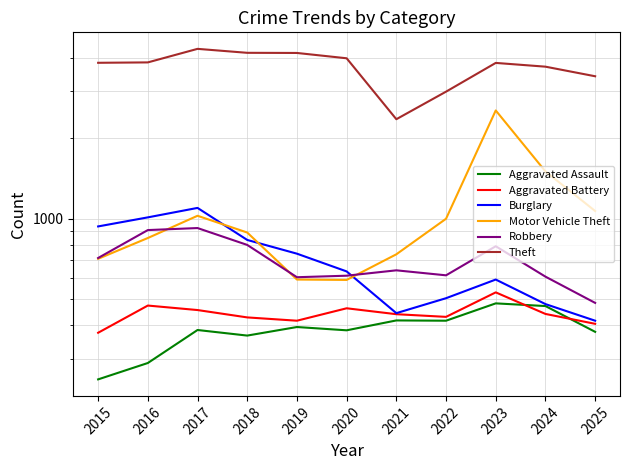

In Burglary, how many points are higher than both neighbors (excluding endpoints)?

2